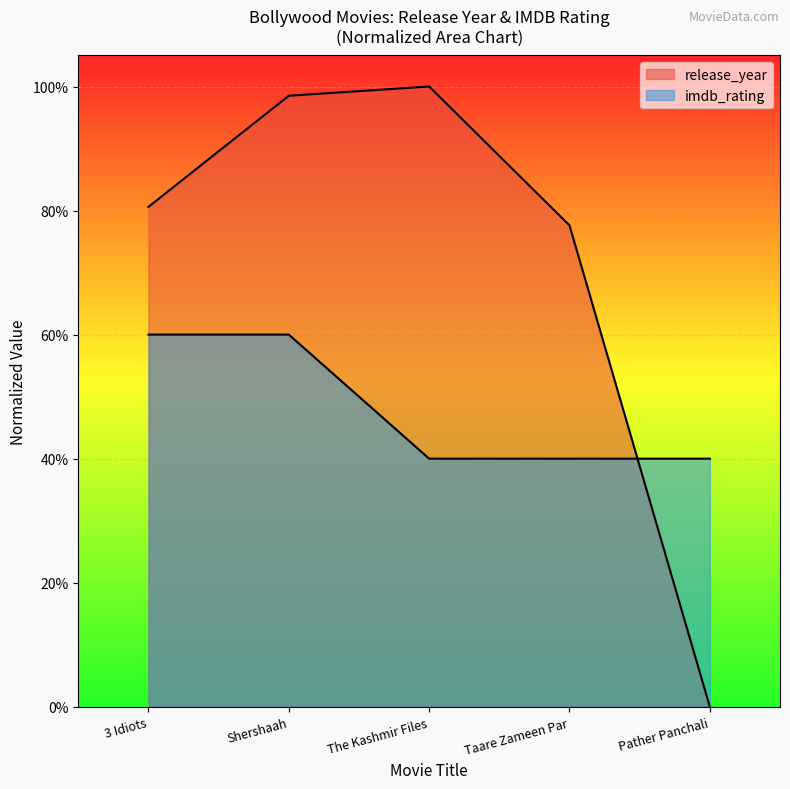

What position from the right is Taare Zameen Par?

2